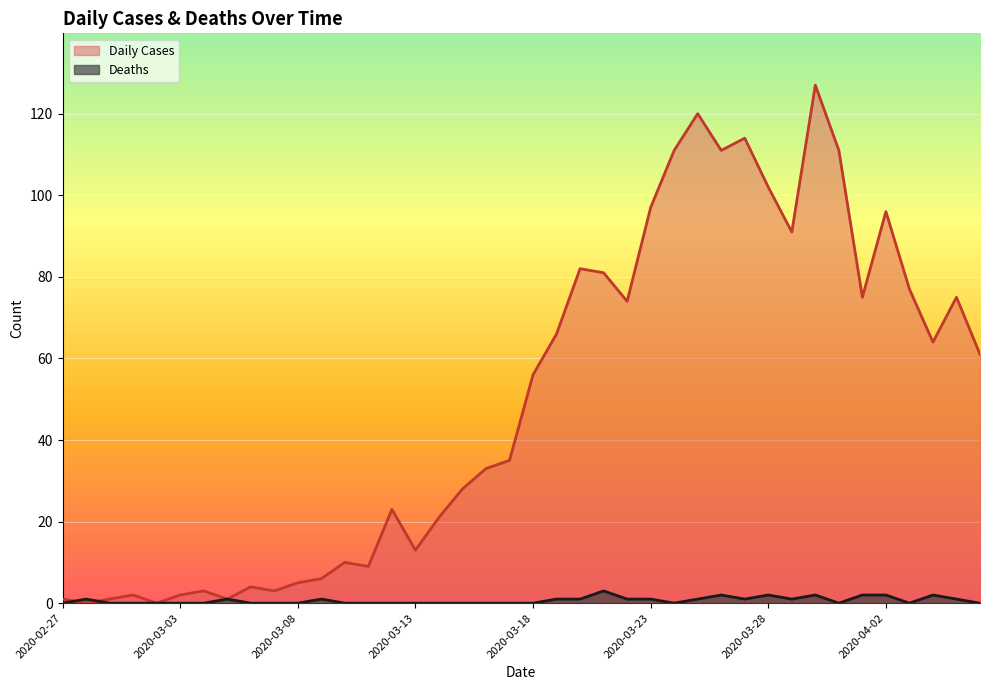

True or false: Daily Cases and Deaths cross at least once.

True